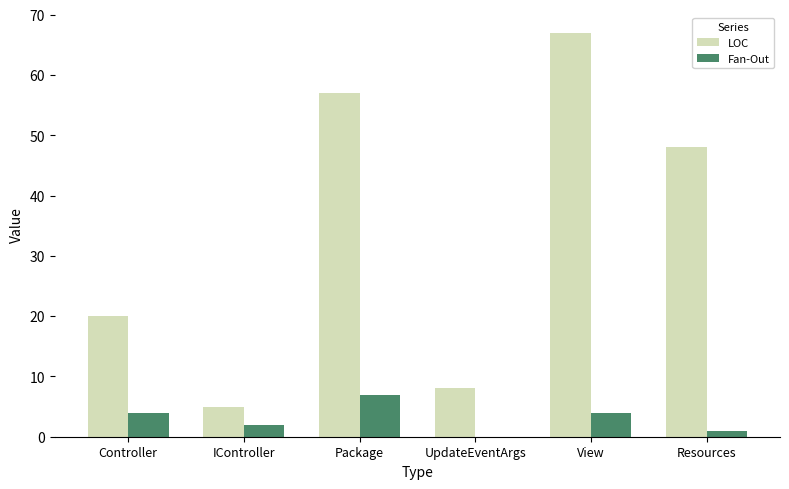

What is the sum of all Fan-Out values?

18